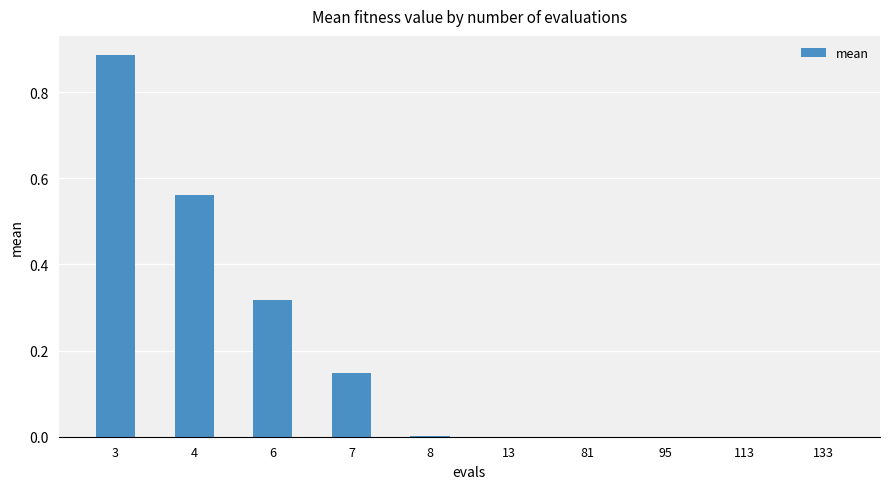

What is the sum of the values at 7 and 6?

0.5